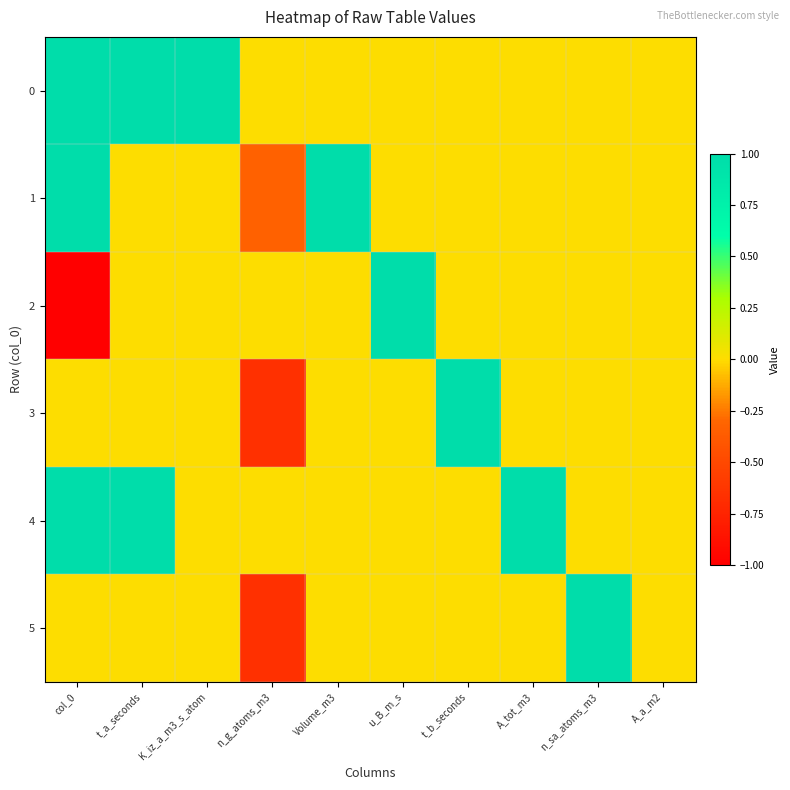

Which series has the widest spread of values?

2